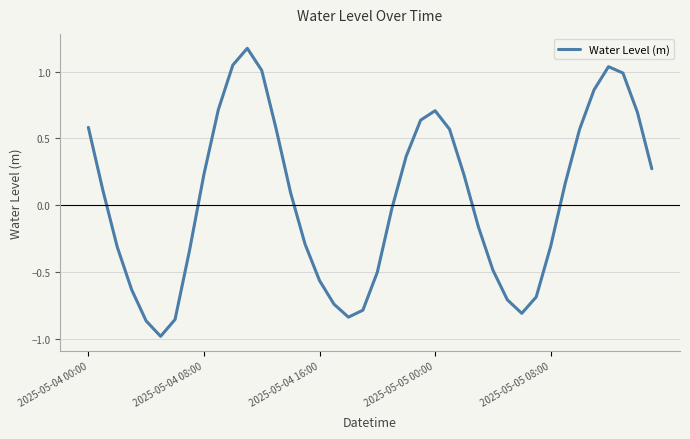

Where is the data nearest to the value 0?

21